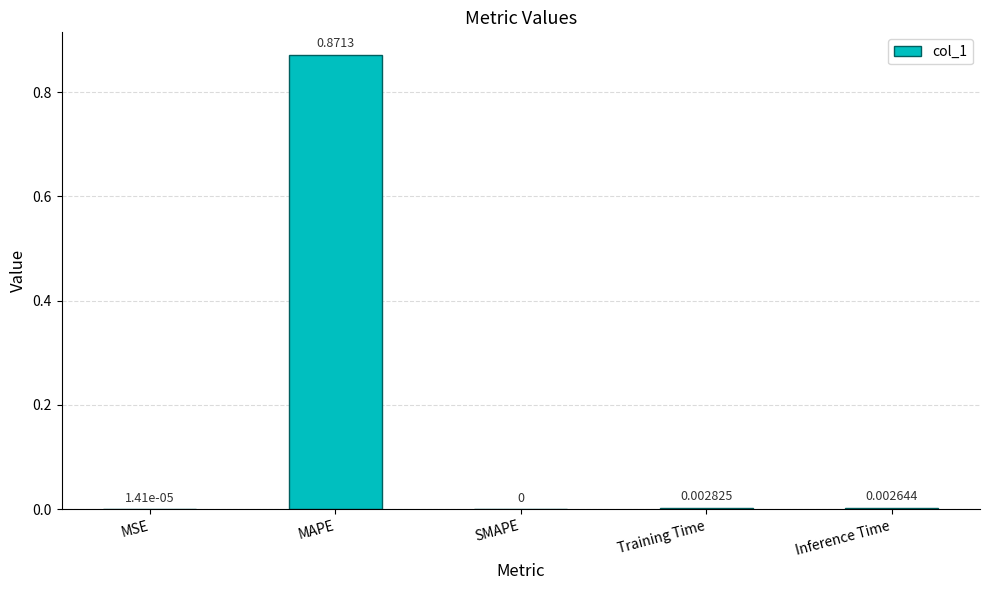

How many positive values are there?

4